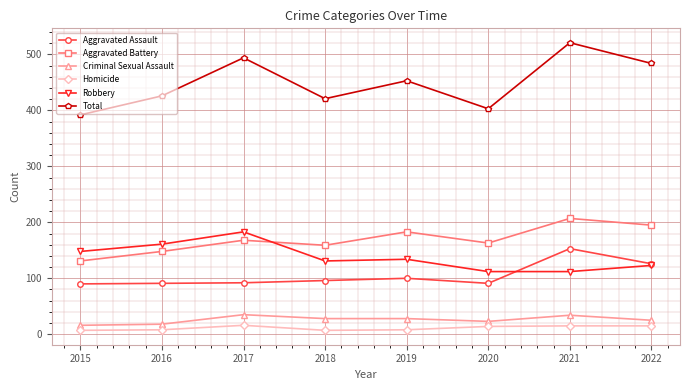

Which series has the widest spread of values?

Total